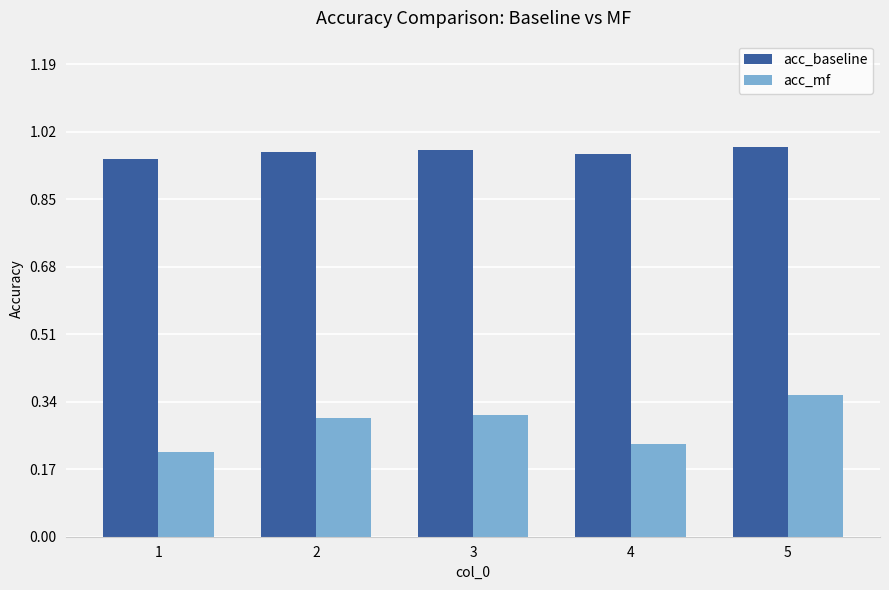

At which label does acc_mf reach its peak?

5